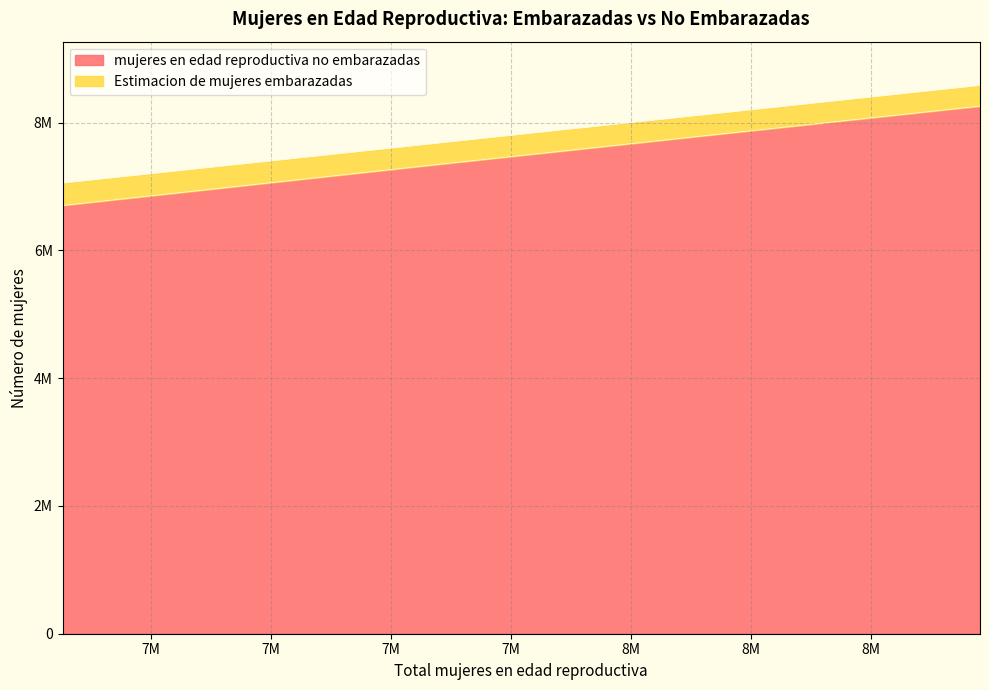

Reading left to right, list all the values displayed in this chart.

2021=6704740.2	2022=6858735.4	2023=7019865.6	2024=7191126.1	2025=7365497.0	2026=7539220.1	2027=7715038.8	2028=7894936.4	2029=8076896.9	2030=8259933.5